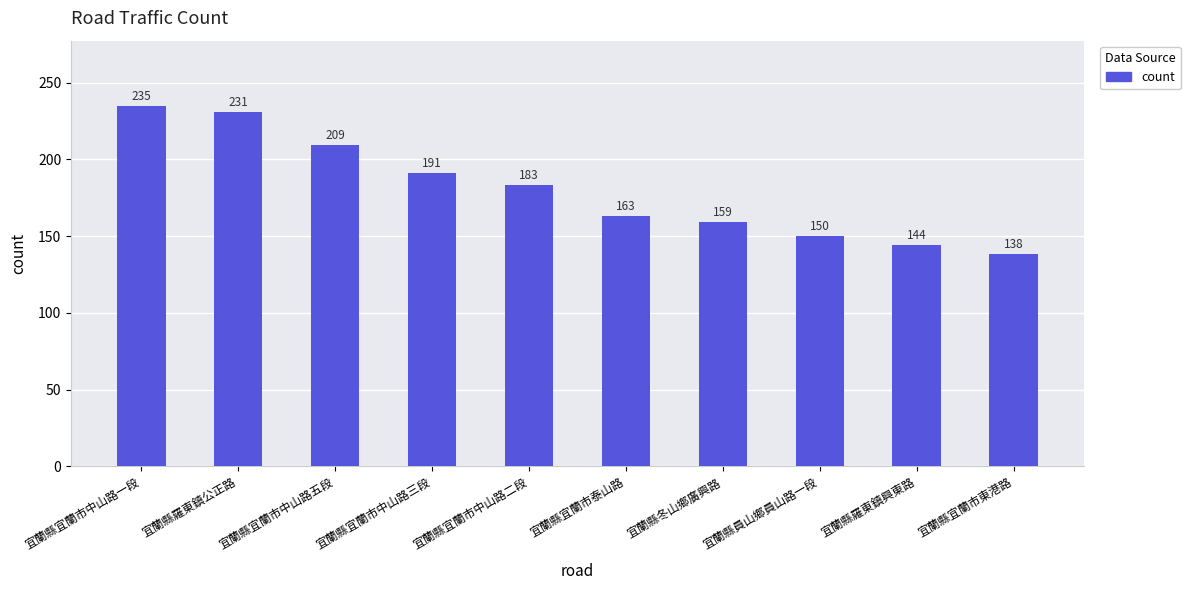

True or false: the data shows 231 at 宜蘭縣羅東鎮公正路.

True